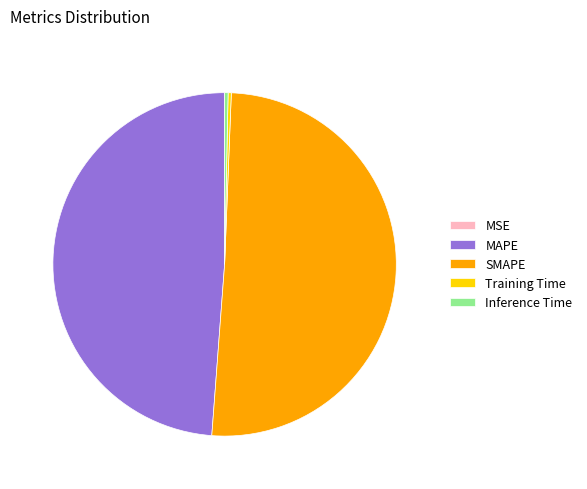

True or false: MAPE accounts for 39% of the total.

False